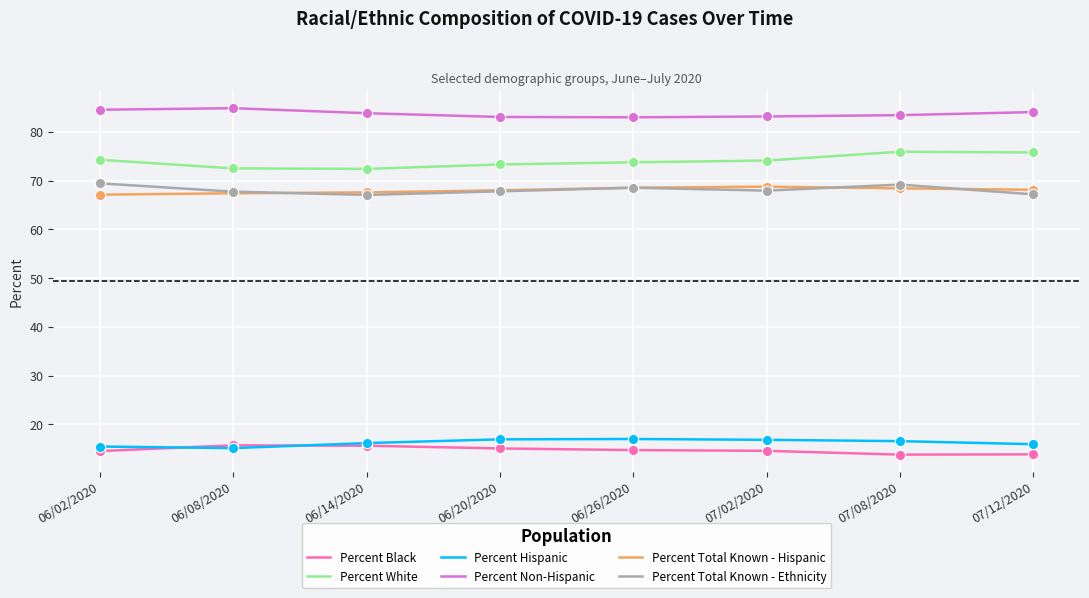

Is the value of Percent Black at 06/08/2020 greater than the value of Percent Total Known - Ethnicity at 06/26/2020?

No